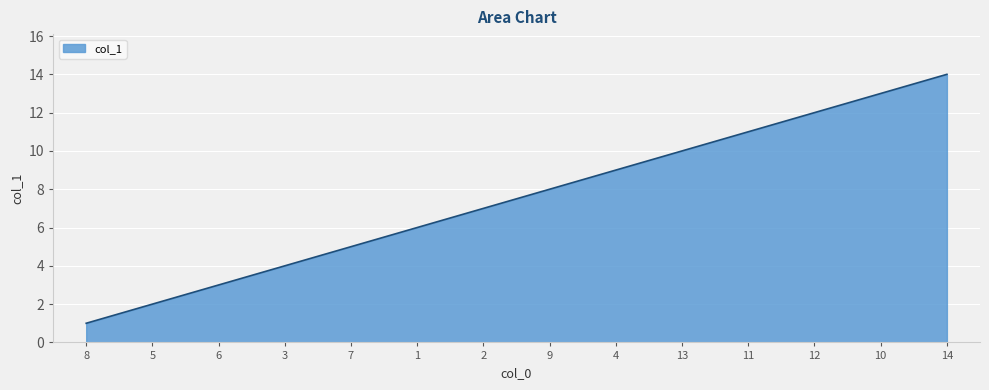

Reading left to right, transcribe all the data shown in this chart.

8=1	5=2	6=3	3=4	7=5	1=6	2=7	9=8	4=9	13=10	11=11	12=12	10=13	14=14